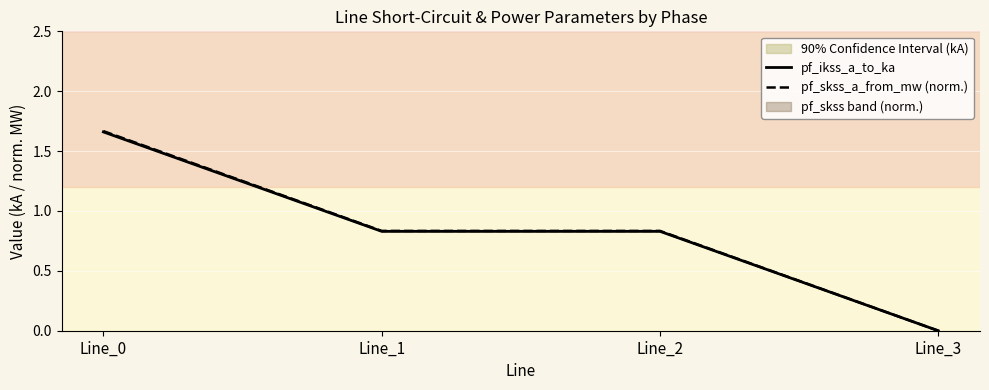

Rank the series by their maximum value, from highest to lowest.

pf_skss_a_from_mw (norm.), pf_ikss_a_to_ka